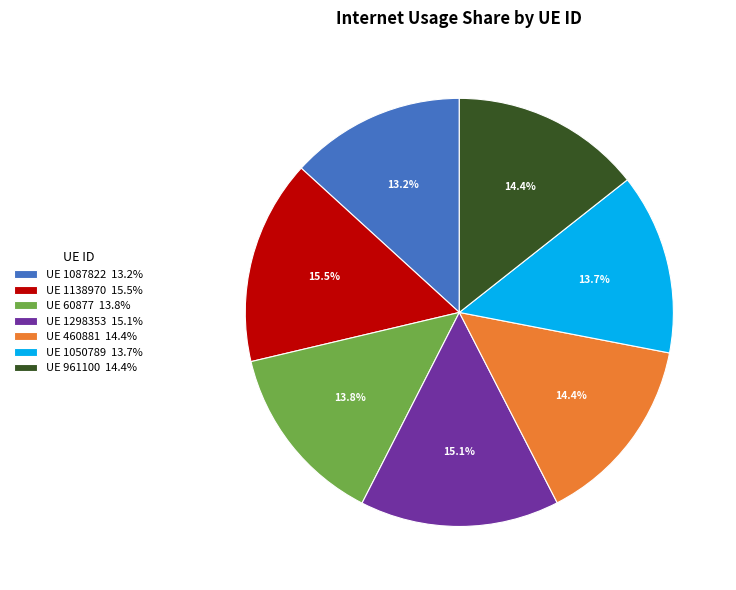

Does any single category account for the majority?

No